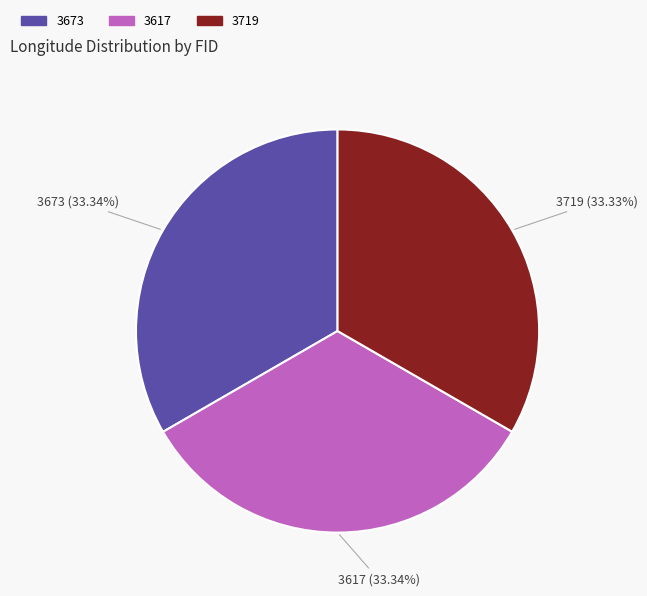

To the nearest percent, what percentage of the pie is 3673?

33%